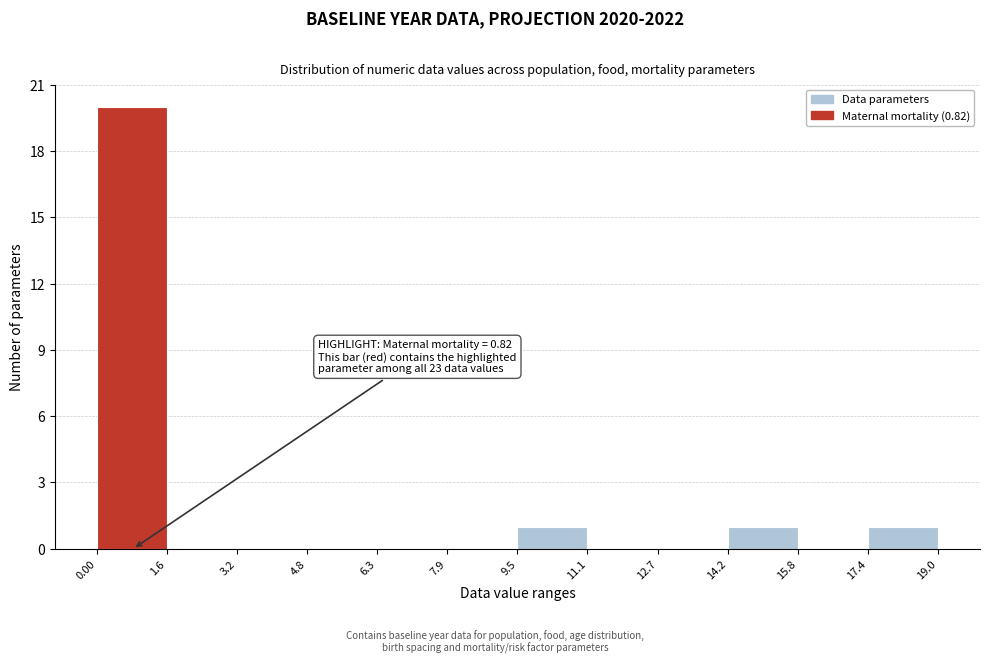

Over which range of the x-axis is the bar tallest?

0.00 to 1.6